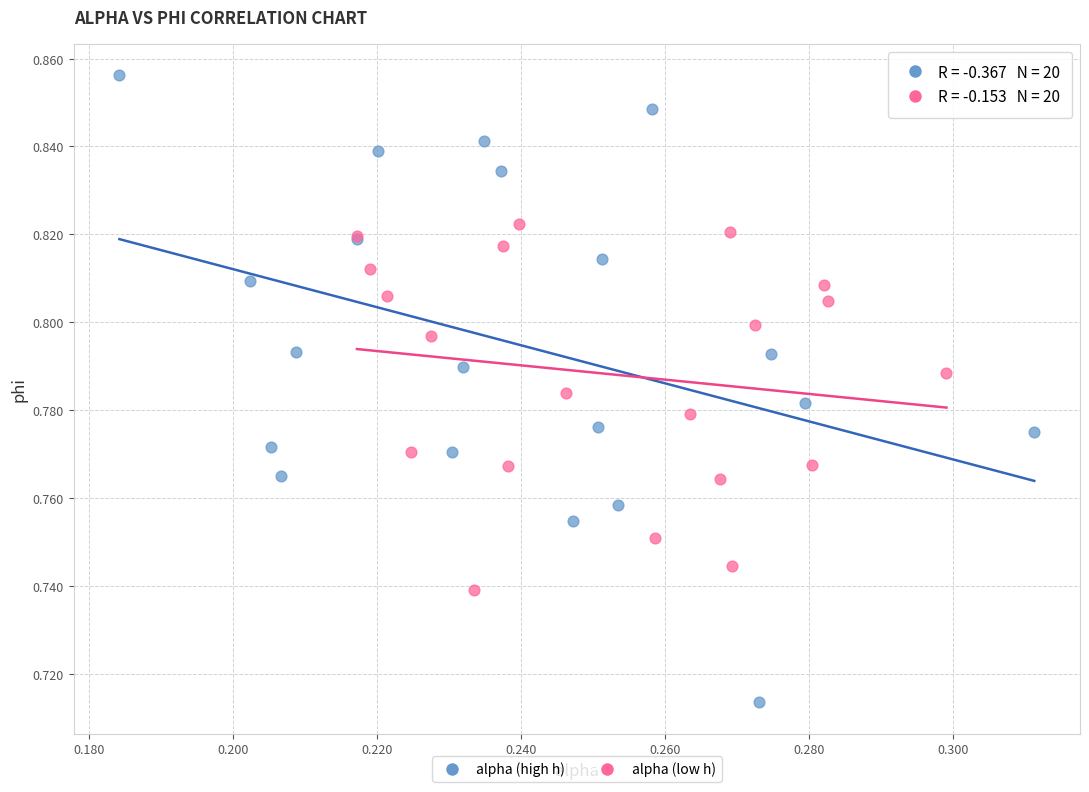

Which series contains the highest Y value?

alpha (high h)